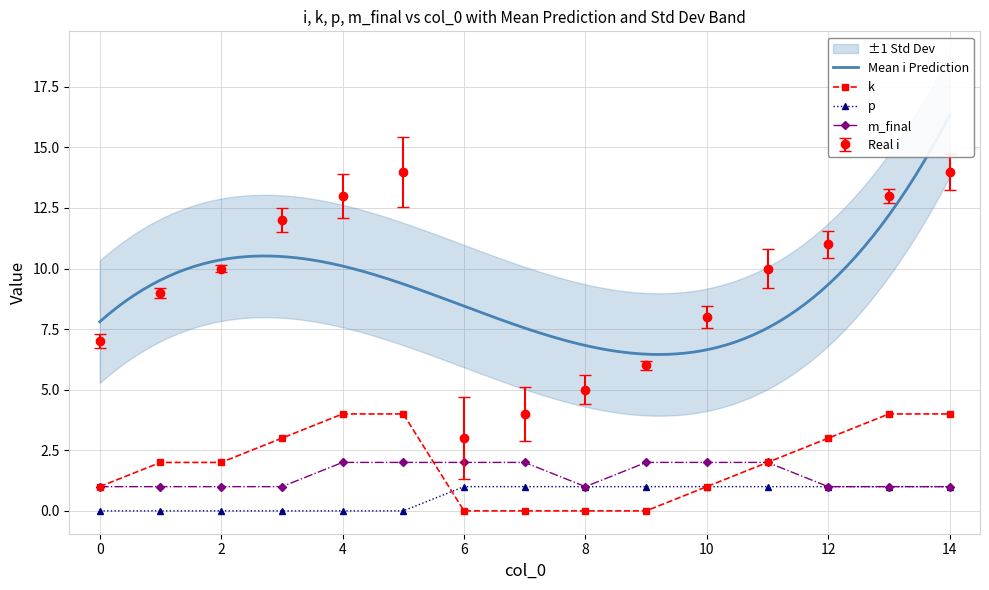

Does the chart have visible grid lines?

Yes